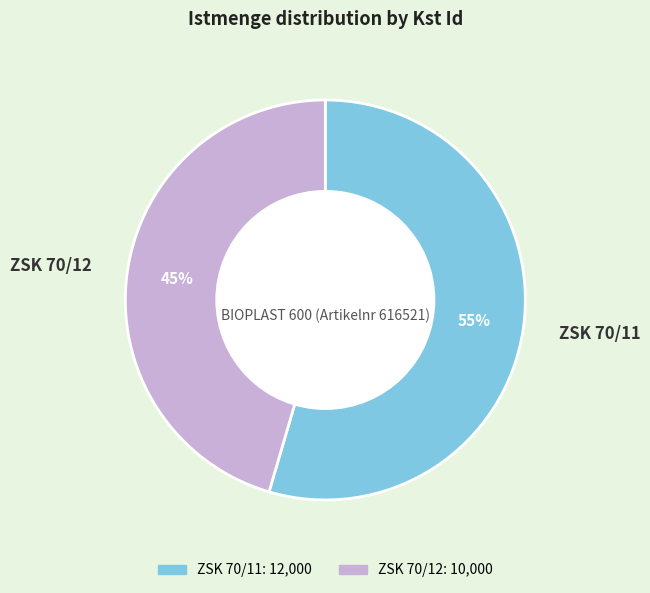

True or false: ZSK 70/11 accounts for 55% of the total.

True